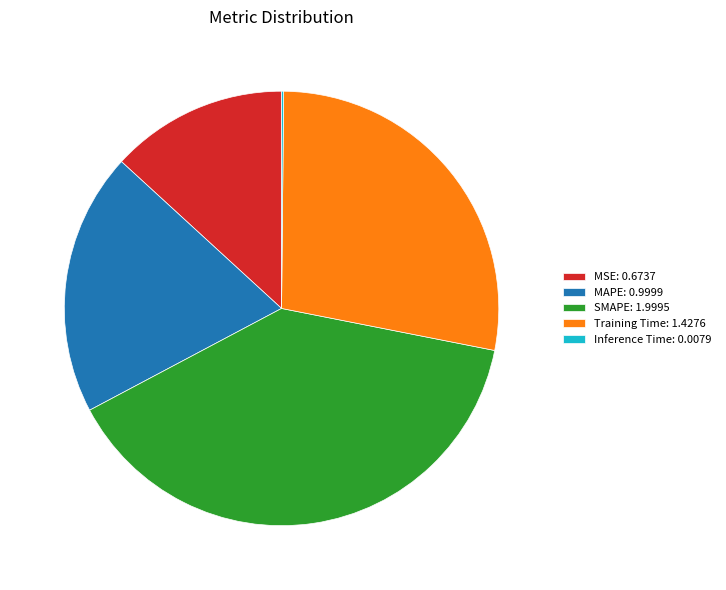

True or false: SMAPE: 1.9995 accounts for 39% of the total.

True